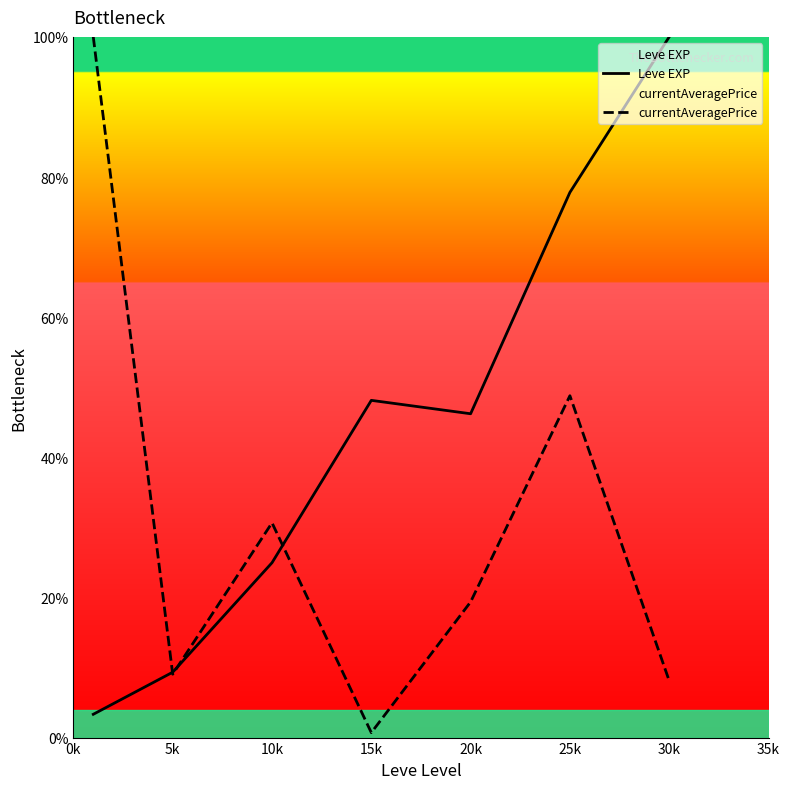

Which series has the largest total across all categories?

Leve EXP